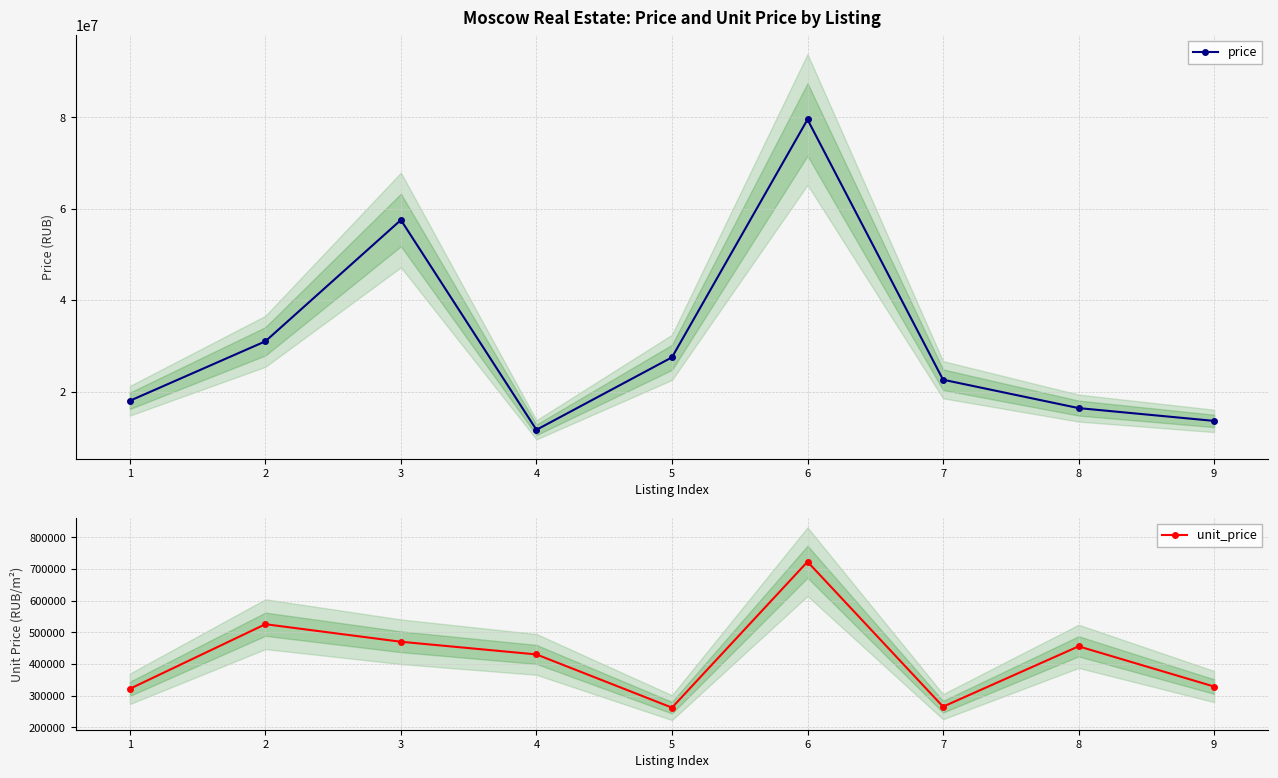

Read the price value at 7.

22604500